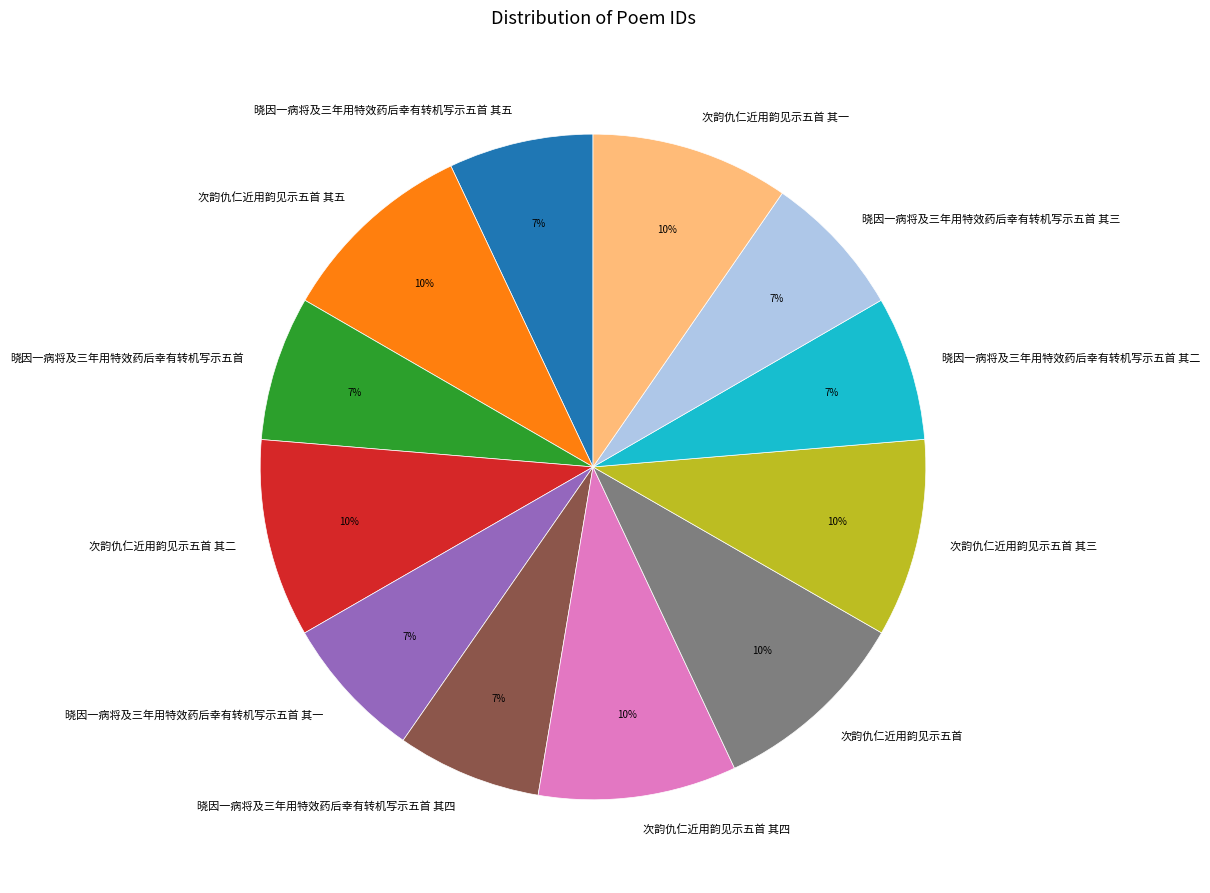

Between 晓因一病将及三年用特效药后幸有转机写示五首 其一 and 次韵仇仁近用韵见示五首 其五, which is larger?

次韵仇仁近用韵见示五首 其五